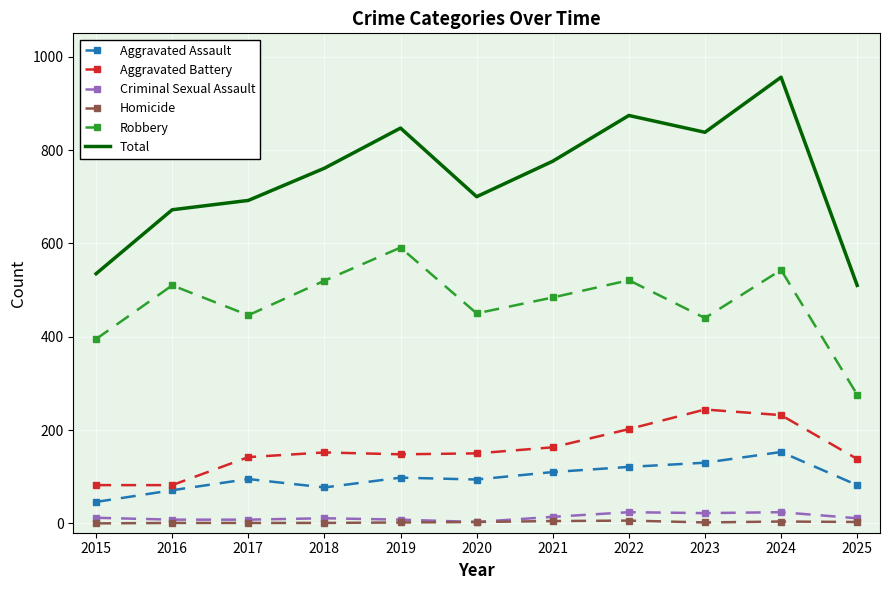

True or false: Robbery and Criminal Sexual Assault intersect in this chart.

False